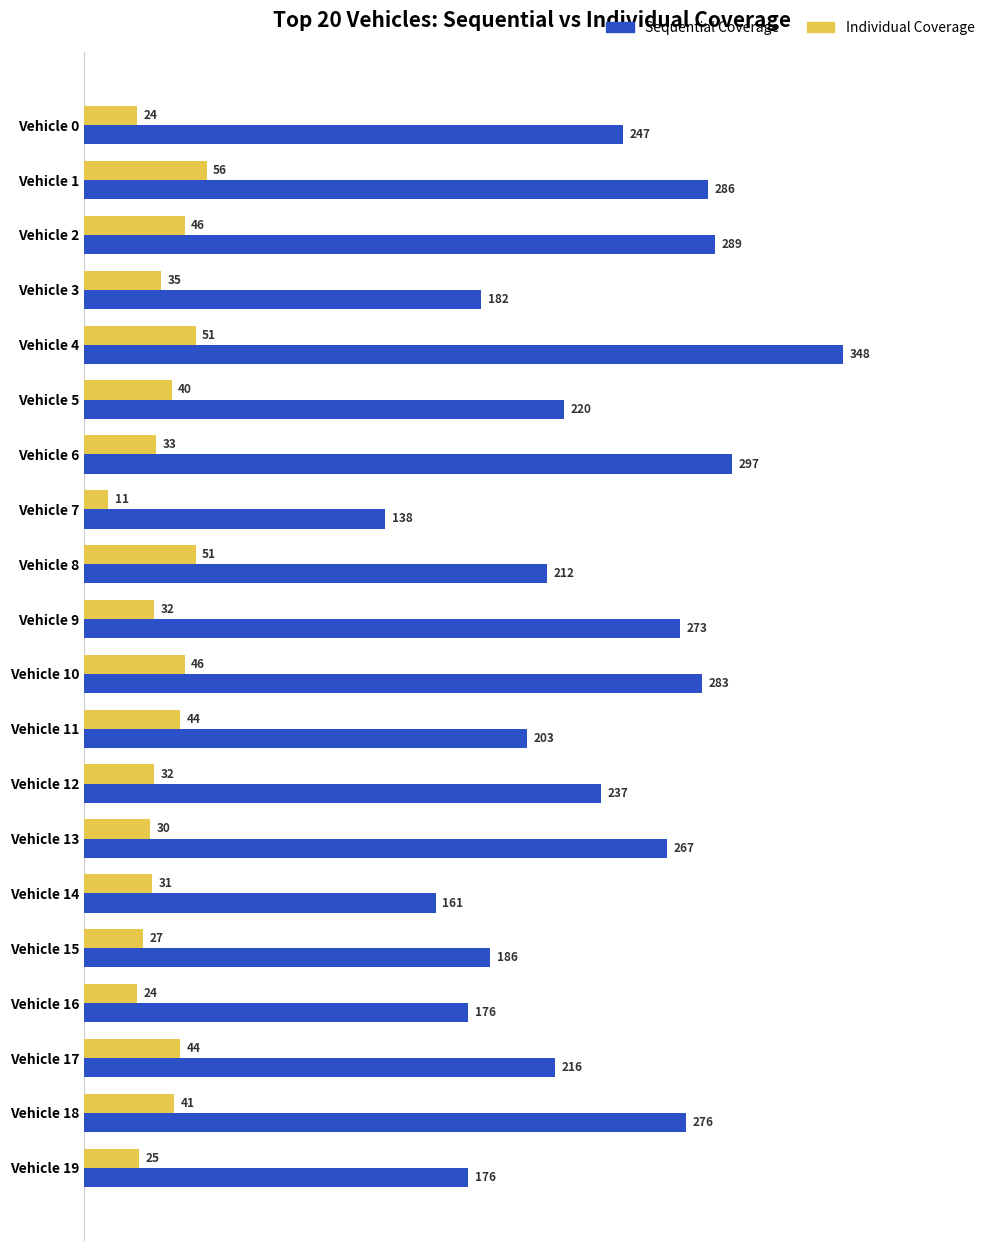

Between Vehicle 9 and Vehicle 17, which series saw the biggest shift?

Sequential Coverage